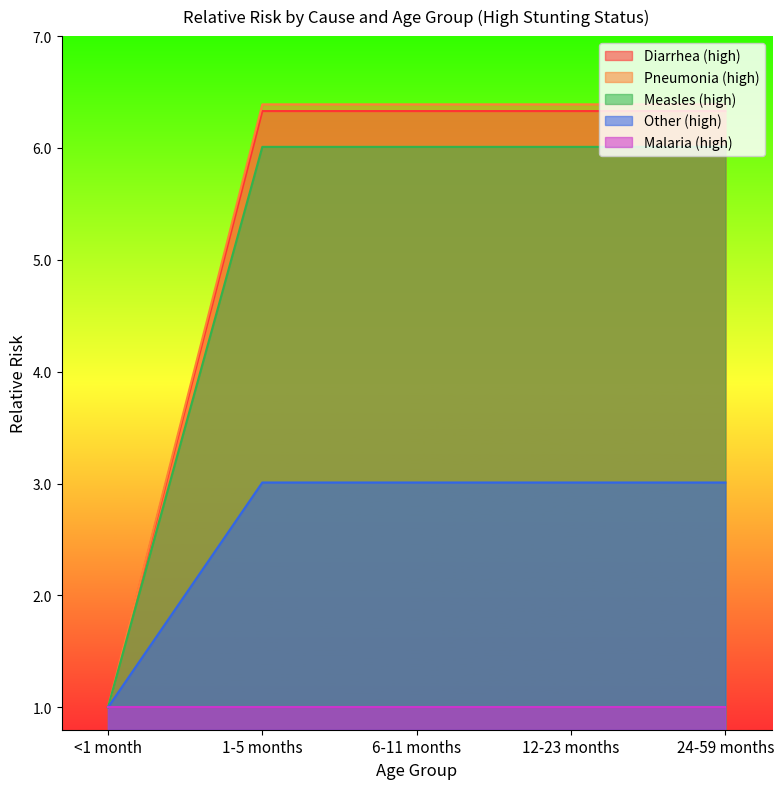

How many data points in Diarrhea (high) are less than 6?

1